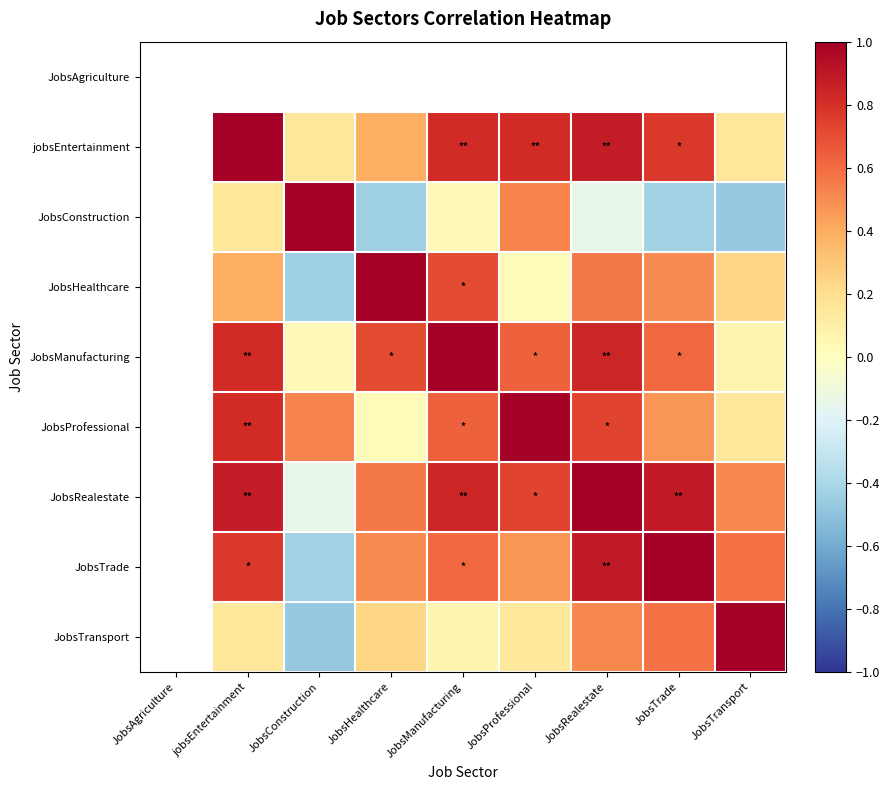

What is the smallest value displayed?

-0.5